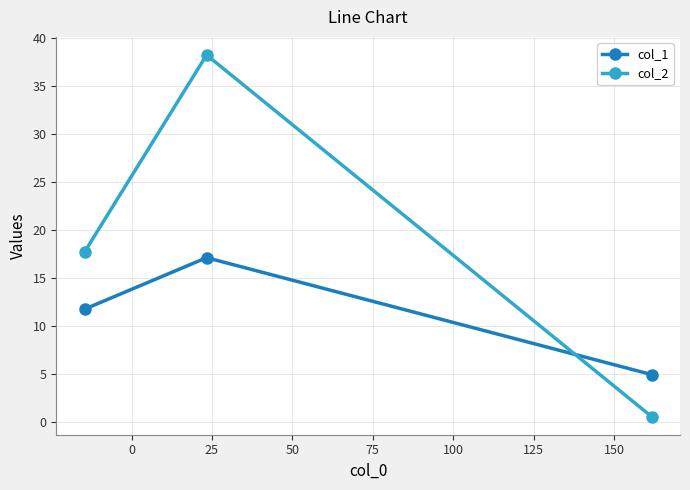

What is the sum of all col_2 values?

56.6